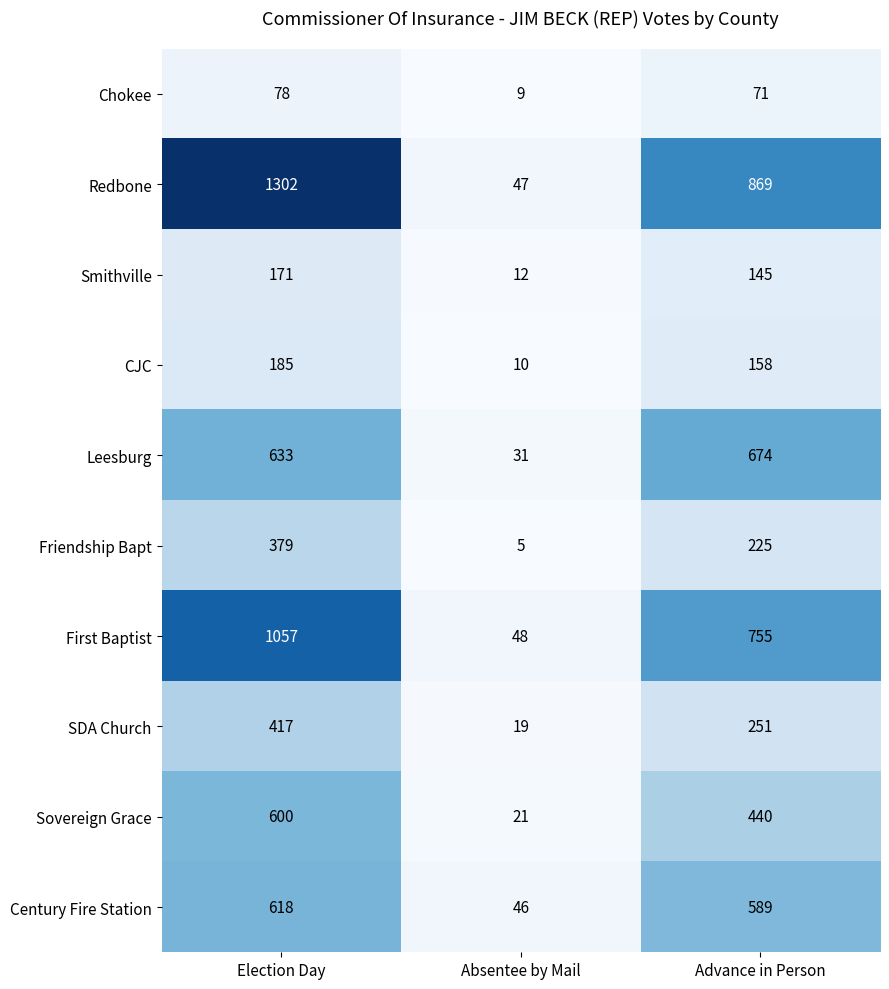

What is the difference between the Century Fire Station values at Advance in Person and Absentee by Mail?

543